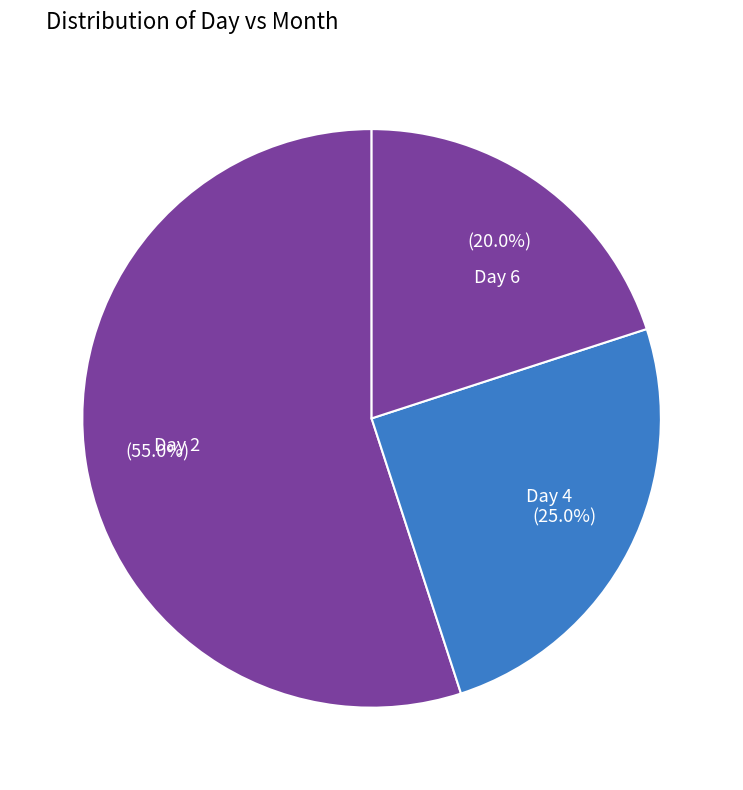

Does any single category account for the majority?

Yes